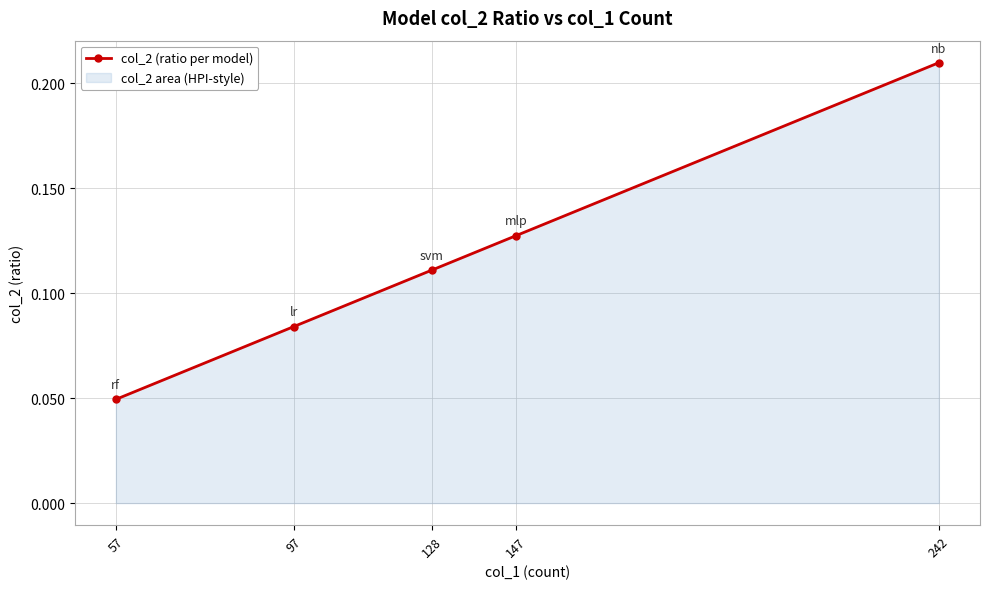

Which has a higher value, 147 or 242?

242